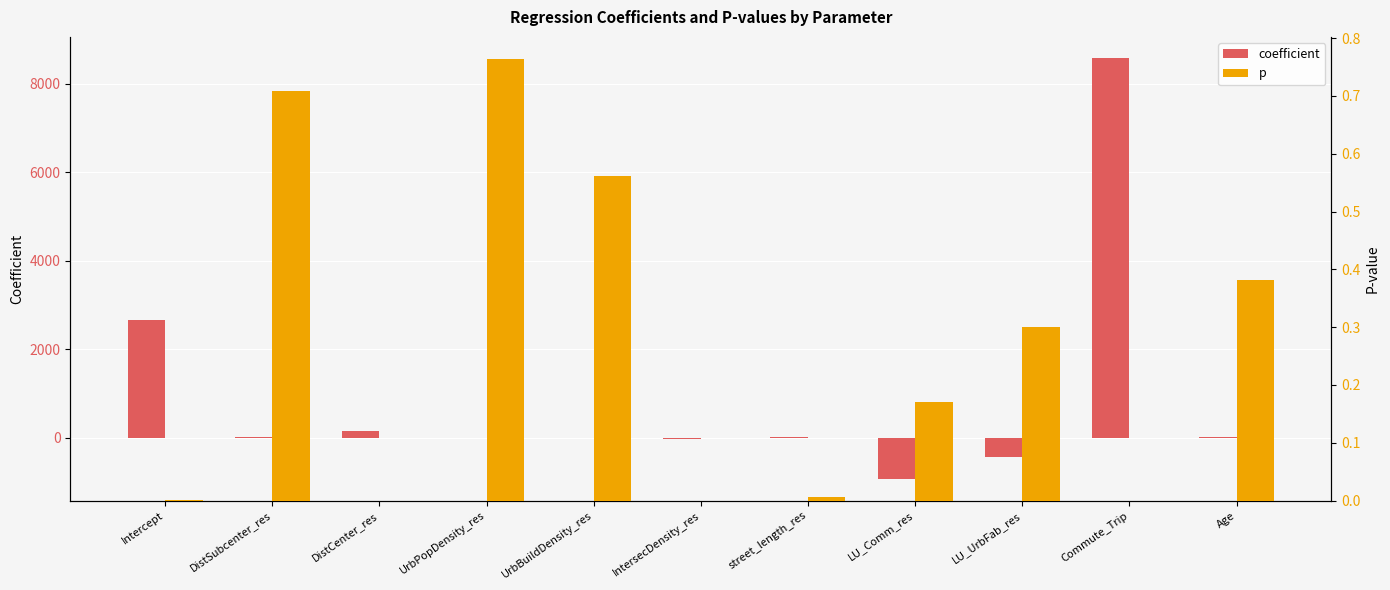

What is the difference between the p values at DistSubcenter_res and street_length_res?

0.7